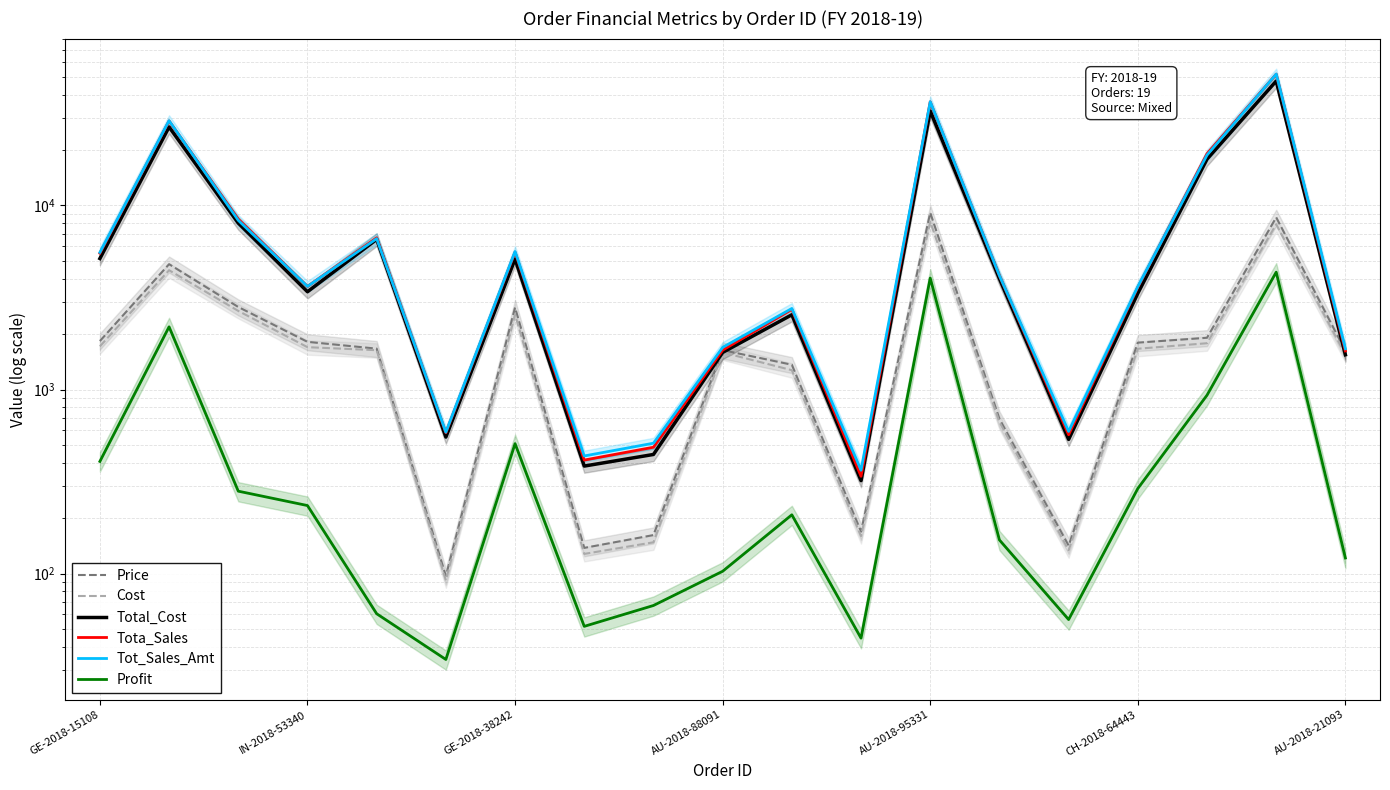

What is the value of the Tot_Sales_Amt point at the 17th from the left?

18781.8